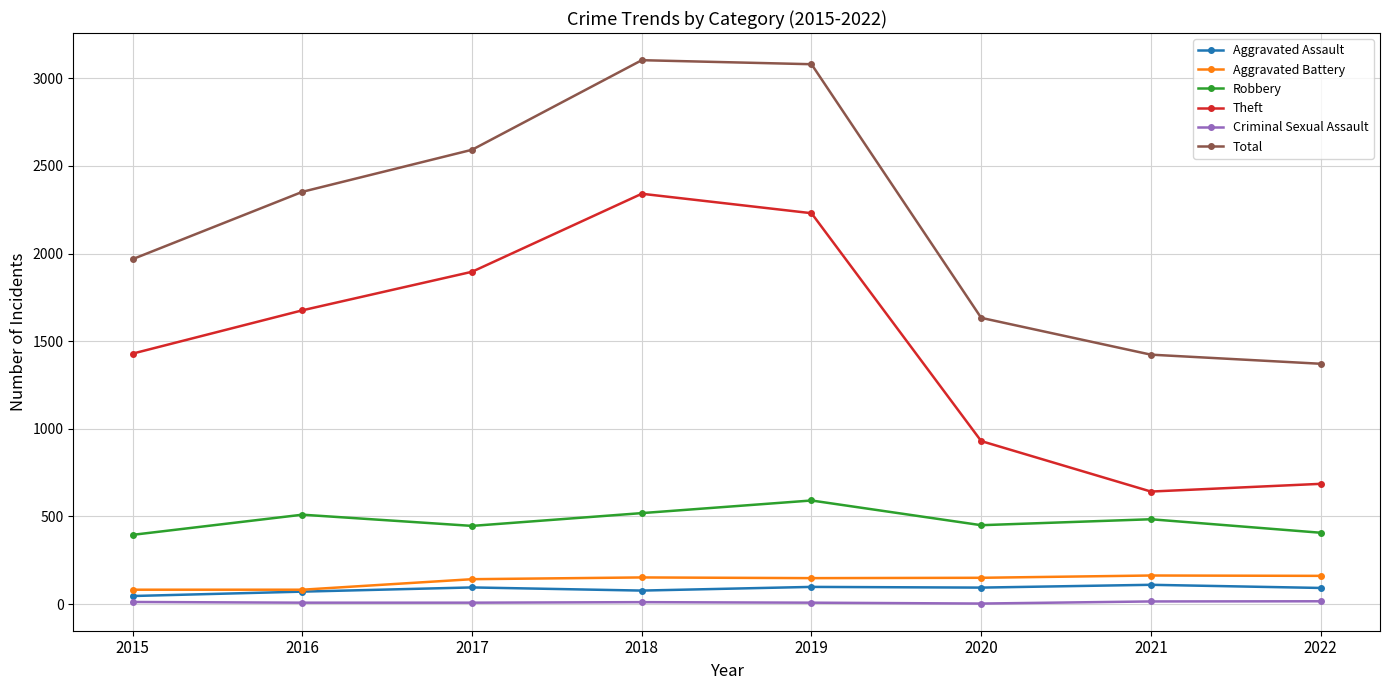

Read the Robbery value at 2019, to the nearest 50.

600